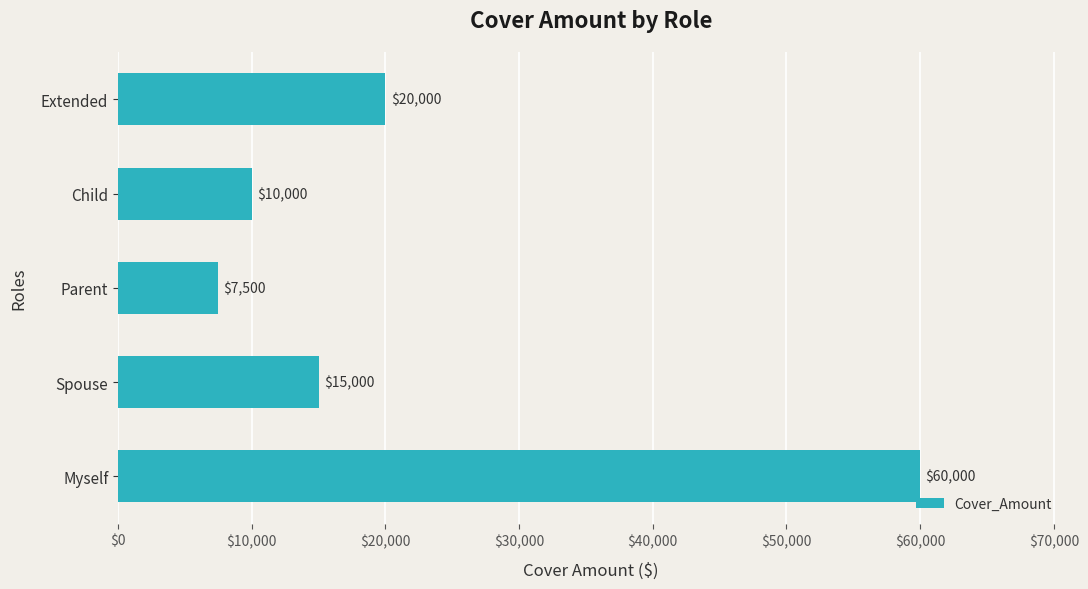

Reading bottom to top, what are all the values shown in this chart?

Myself=60000	Spouse=15000	Parent=7500	Child=10000	Extended=20000